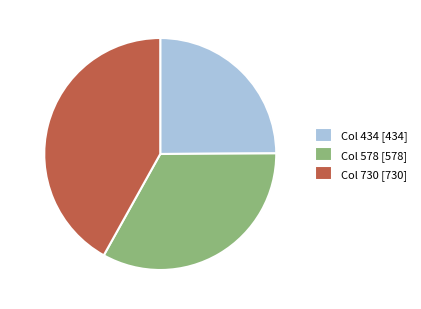

To the nearest percent, what is the average slice percentage?

33%